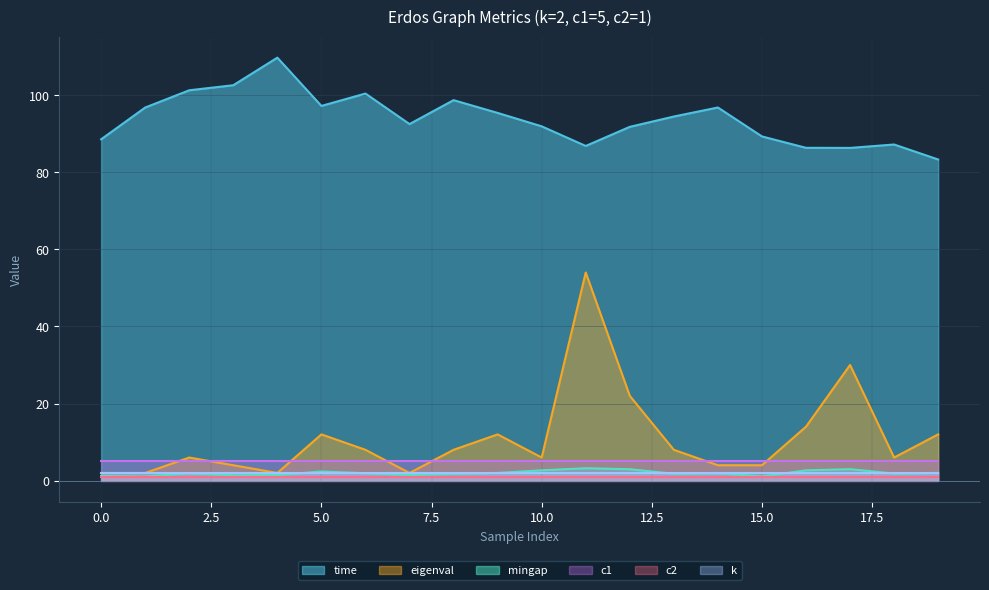

What is the highest value of the eigenval series?

54.0